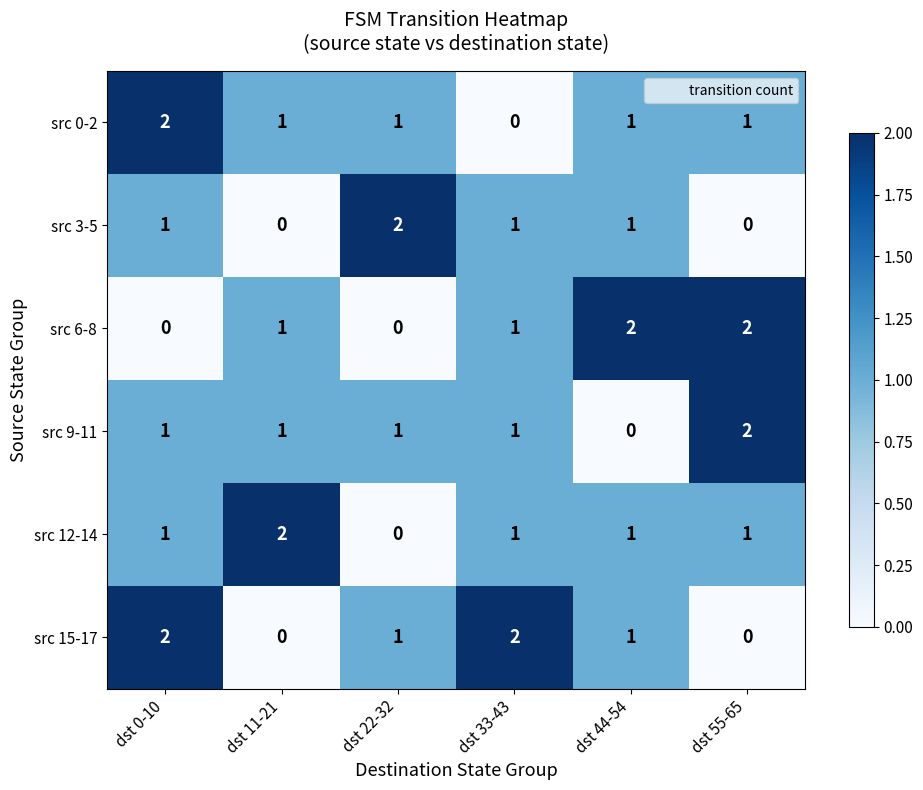

The src 0-2 series shows 0 at dst 33-43. True or false?

True